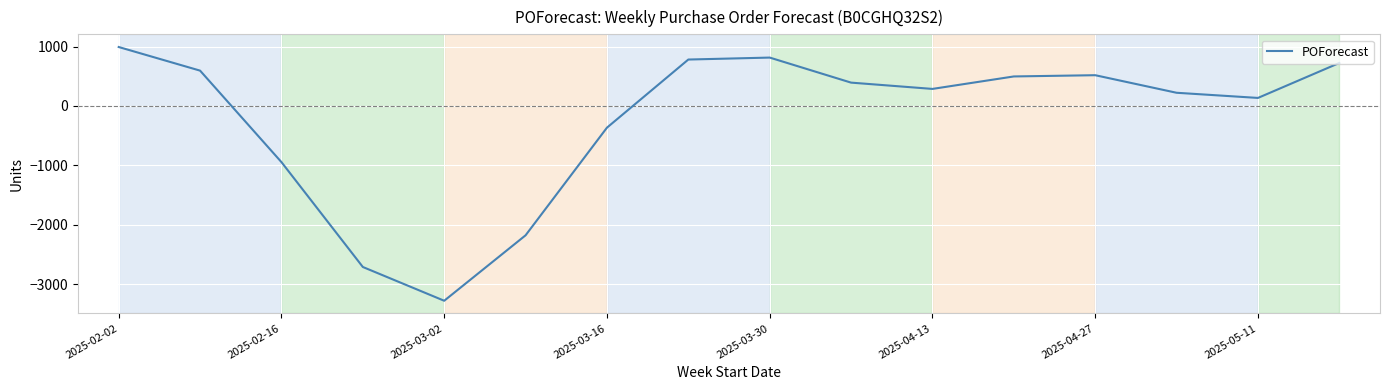

True or false: the data has more than 1 interior local peaks.

True